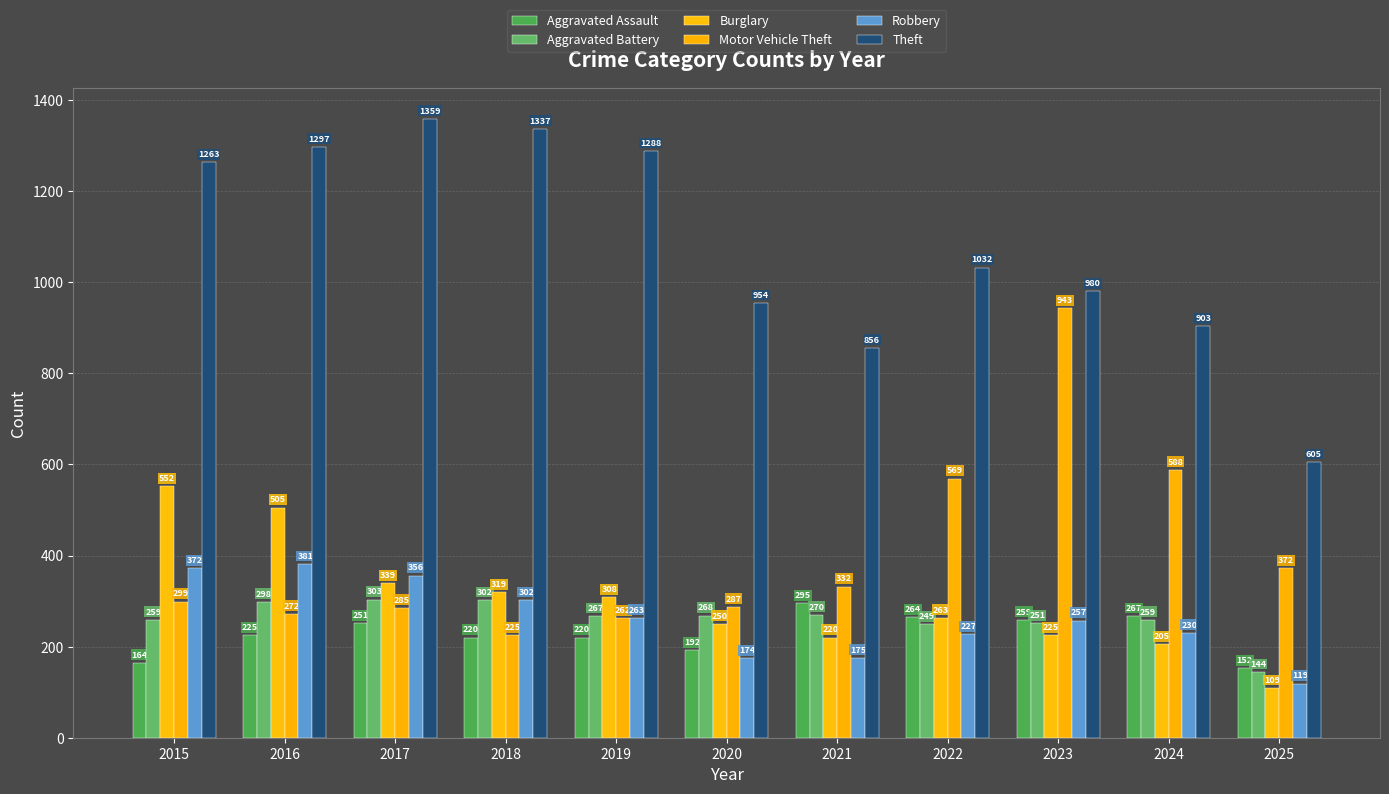

What is the average value of the Robbery series?

260